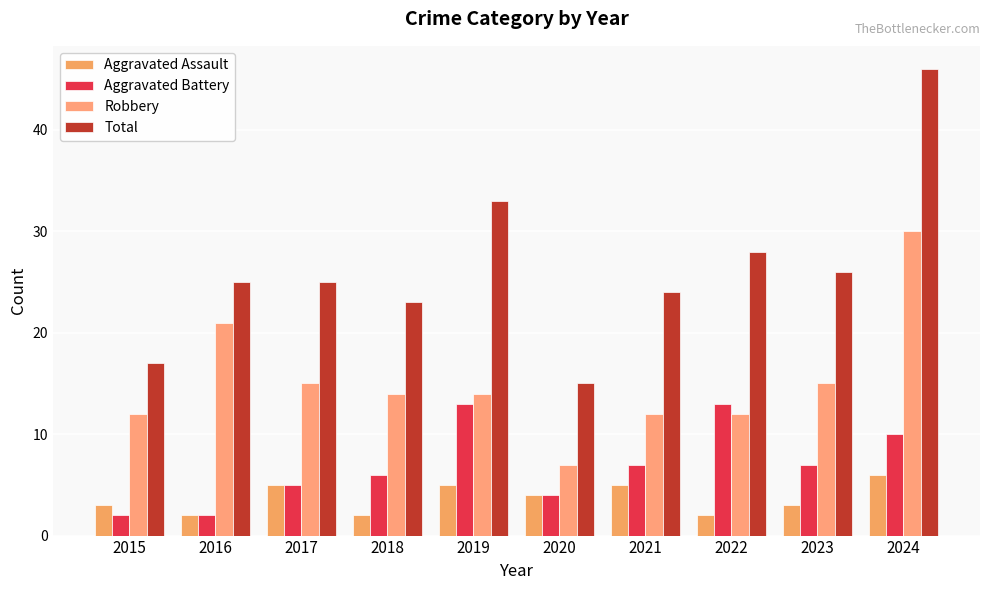

What are all the series names shown in the legend?

Aggravated Assault, Aggravated Battery, Robbery, Total